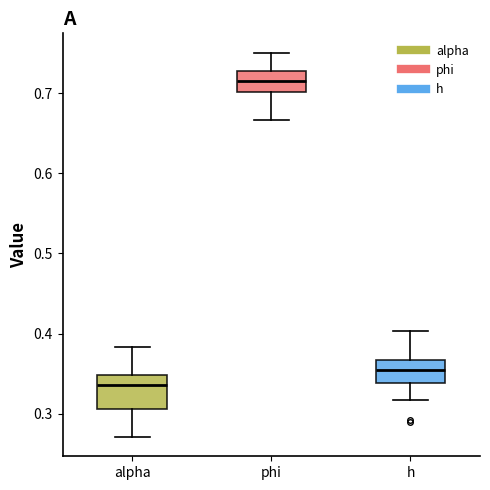

Which box has the lowest median line?

alpha